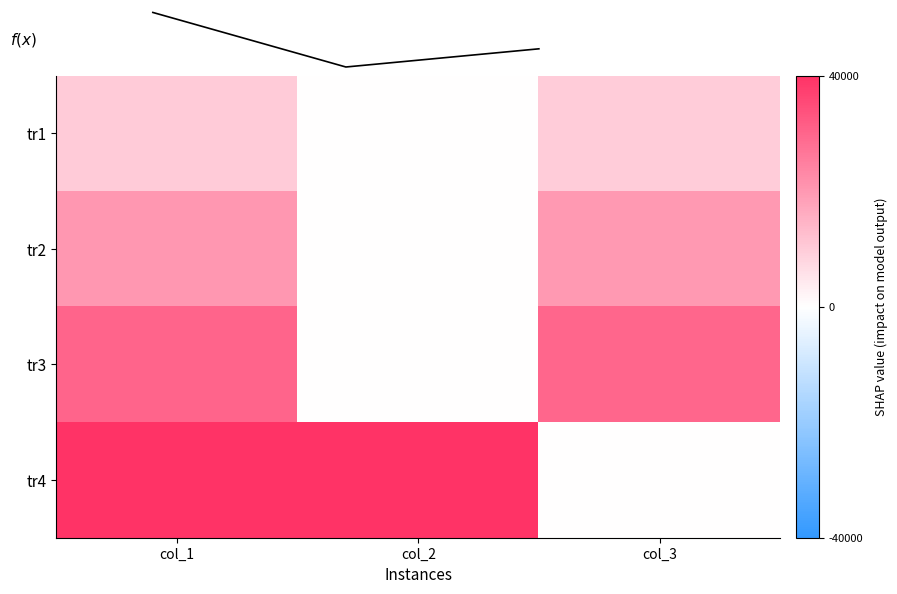

At which category is the sum across all series the highest?

col_1